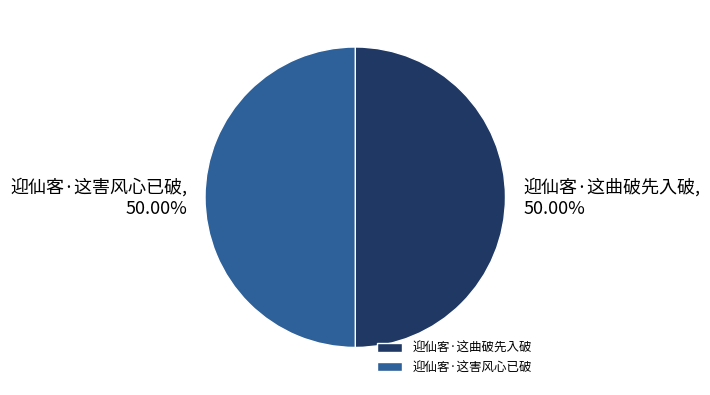

True or false: 迎仙客·这曲破先入破 accounts for 41% of the total.

False